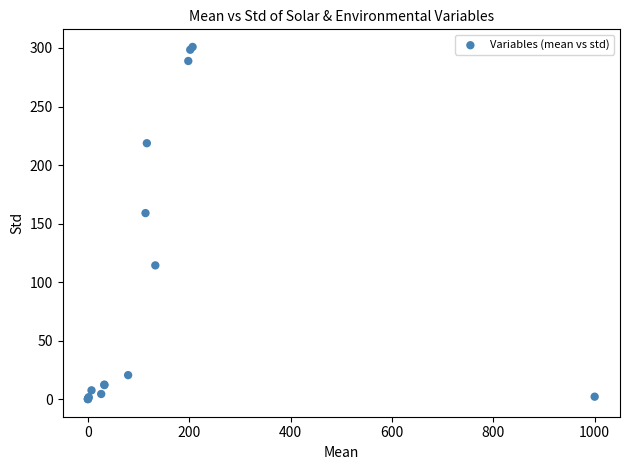

What Y value in the scatter plot is closest to 150?

158.9